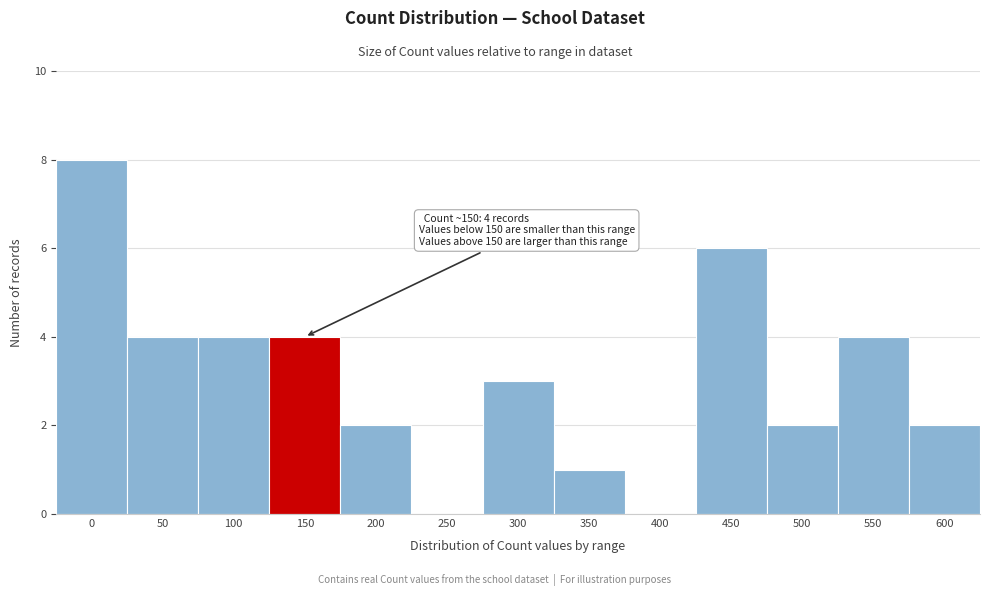

Reading right to left, transcribe all the data shown in this chart.

600=2	550=4	500=2	450=6	400=0	350=1	300=3	250=0	200=2	150=4	100=4	50=4	0=8